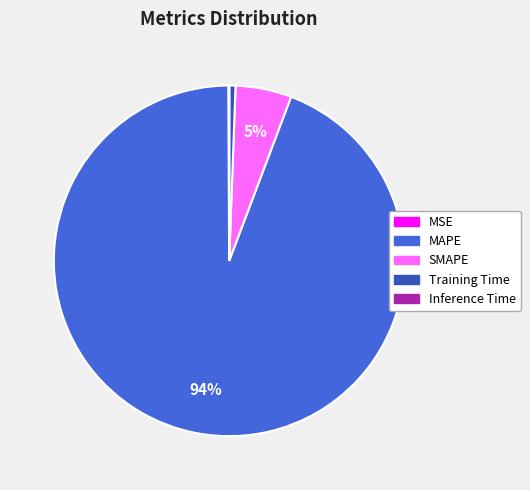

To the nearest percent, what portion does MAPE represent?

94%